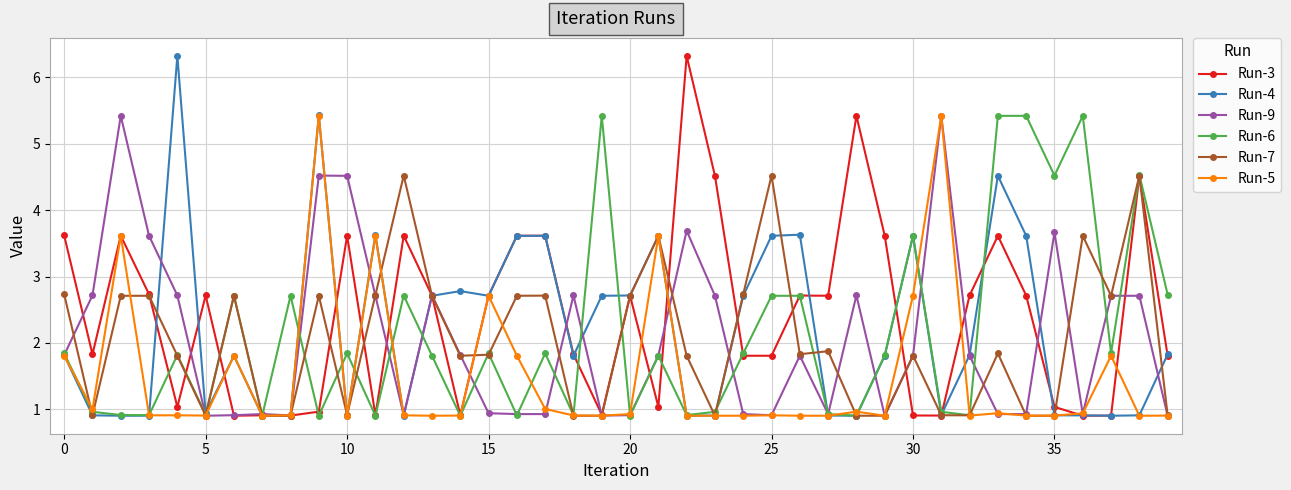

True or false: Run-7 has more than 1 points higher than both neighbors.

True